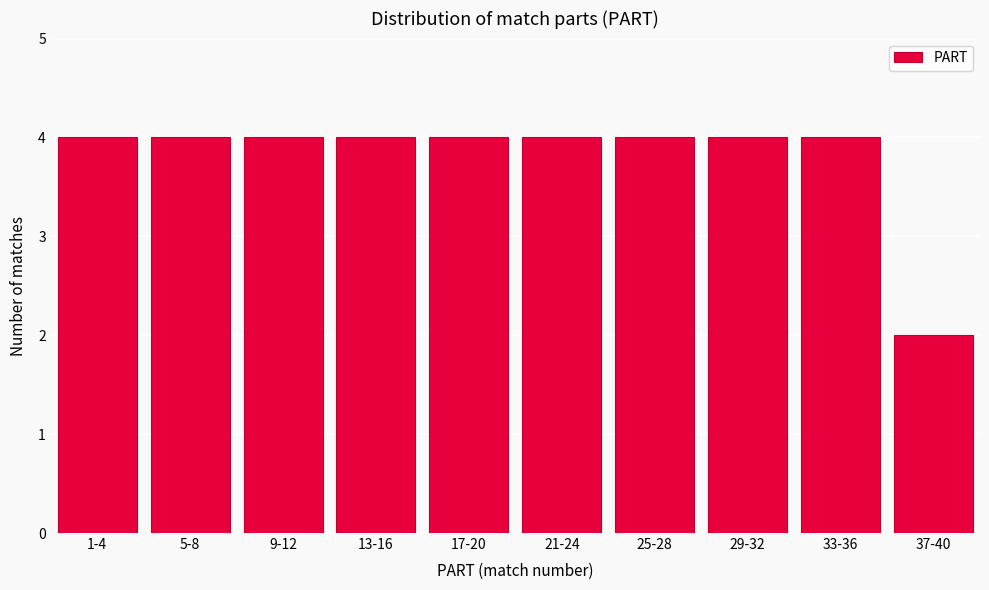

Reading left to right, list all the values displayed in this chart.

1-4=4	5-8=4	9-12=4	13-16=4	17-20=4	21-24=4	25-28=4	29-32=4	33-36=4	37-40=2